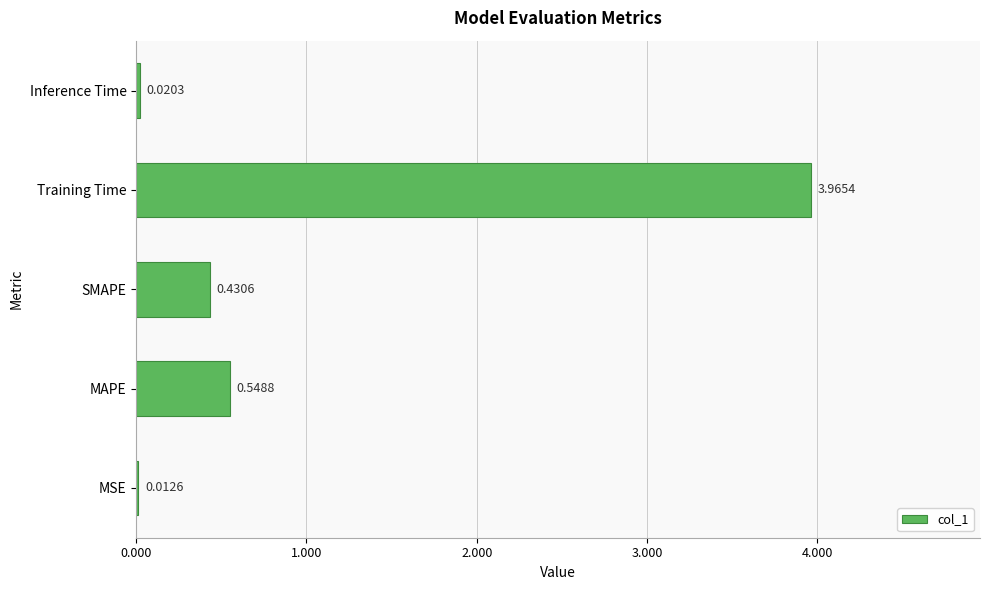

At which label is the value closest to 1?

MAPE